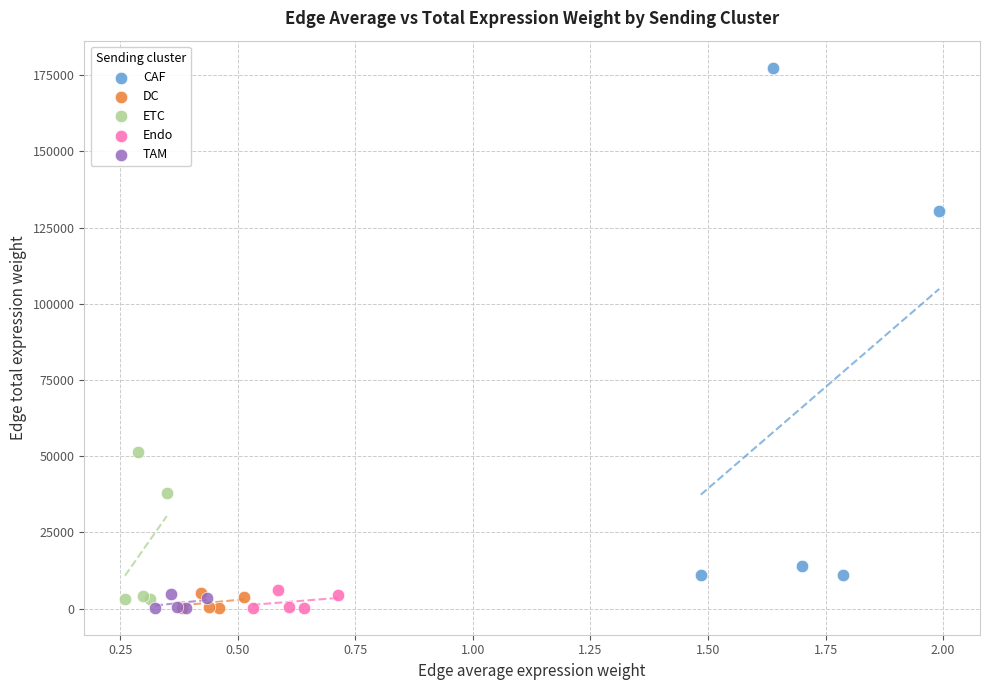

Which series reaches the maximum Y coordinate?

CAF